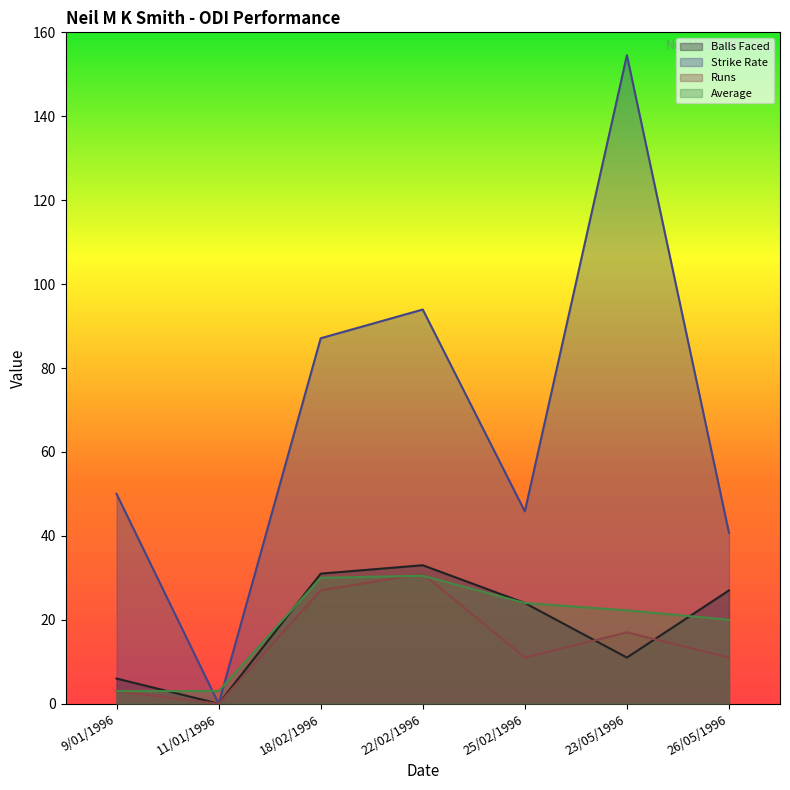

Where is the first local minimum for Strike Rate?

11/01/1996